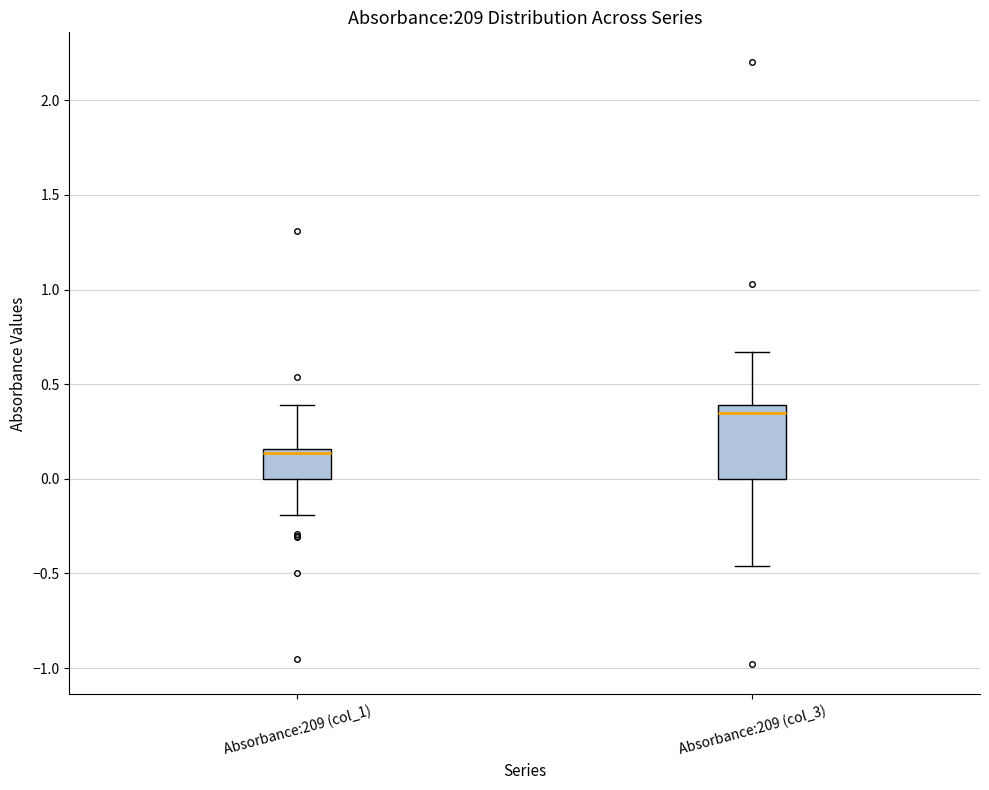

Reading left to right, read every box against the y-axis: the position of its median line, the range the box covers, and the ends of its whiskers. The values are not printed on the chart, so give them approximately, as read against the axis.

Absorbance:209 (col_1): median 0.15 (just below the box's upper edge), box 0.00 to 0.15, whiskers -0.20 to 0.40
Absorbance:209 (col_3): median 0.35, box 0.00 to 0.40, whiskers -0.45 to 0.65